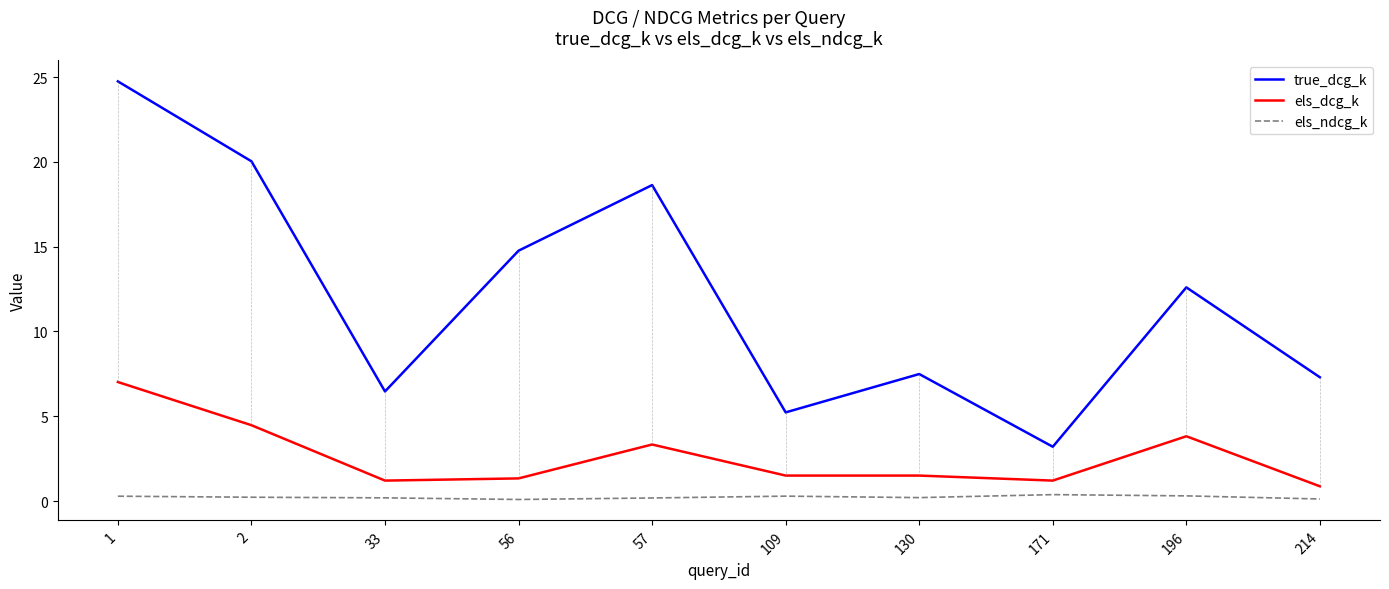

At which label does els_dcg_k reach its minimum?

214